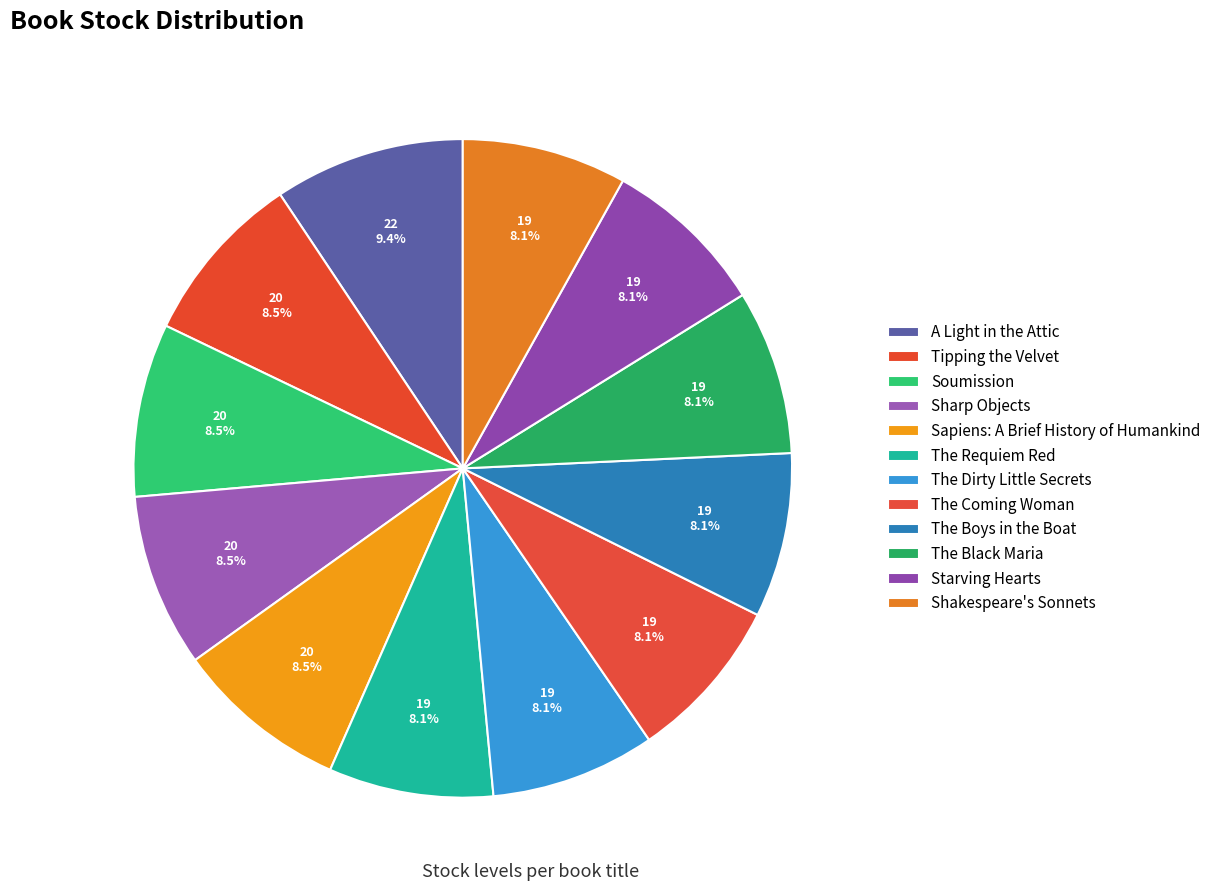

Which category has the biggest portion of the pie?

A Light in the Attic